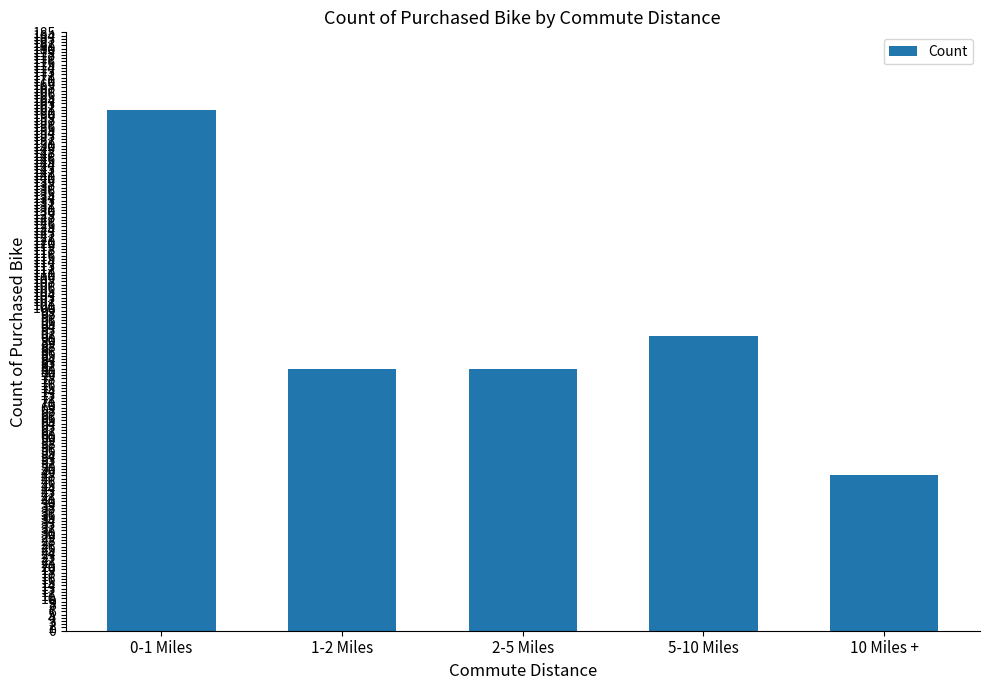

How many series are shown in this chart?

1